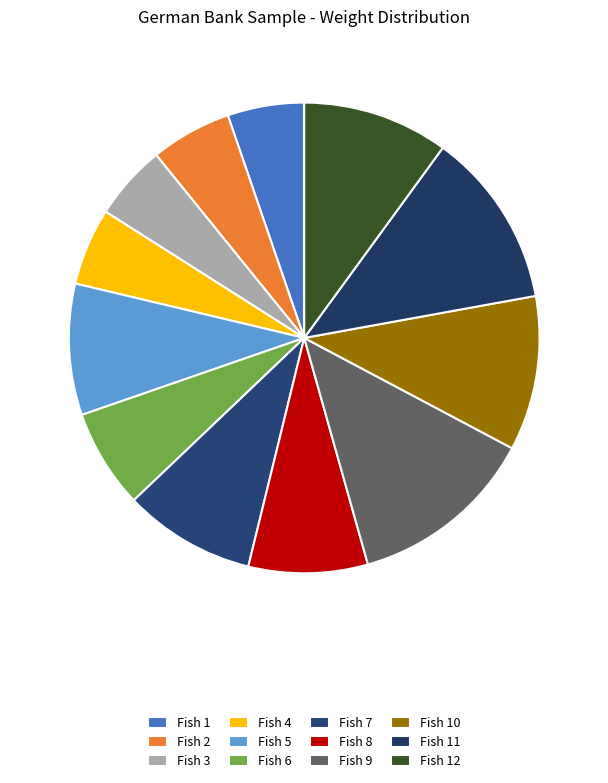

How many slices are in this pie chart?

12